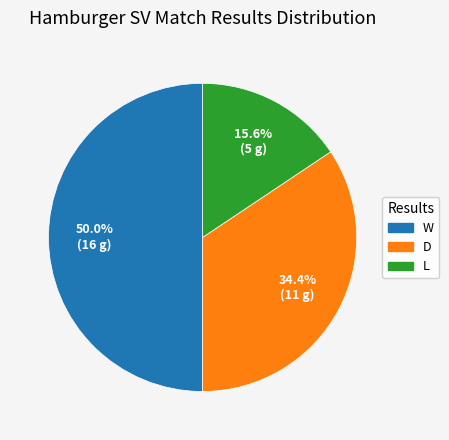

Does D account for over 50% of the chart?

No